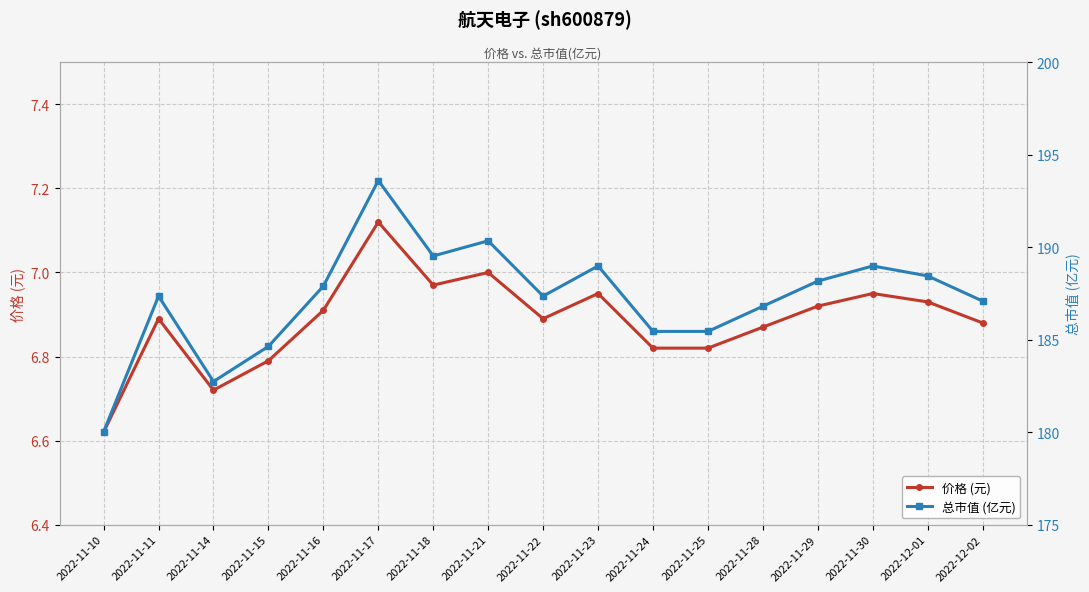

True or false: 价格 (元) and 总市值 (亿元) intersect in this chart.

False